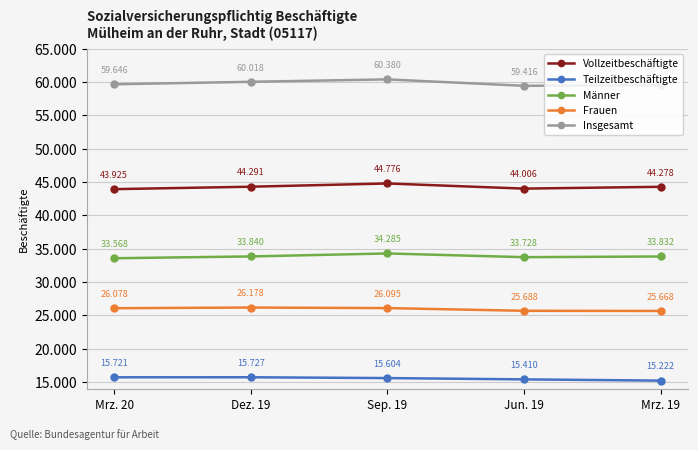

True or false: Männer and Insgesamt cross at least once.

False